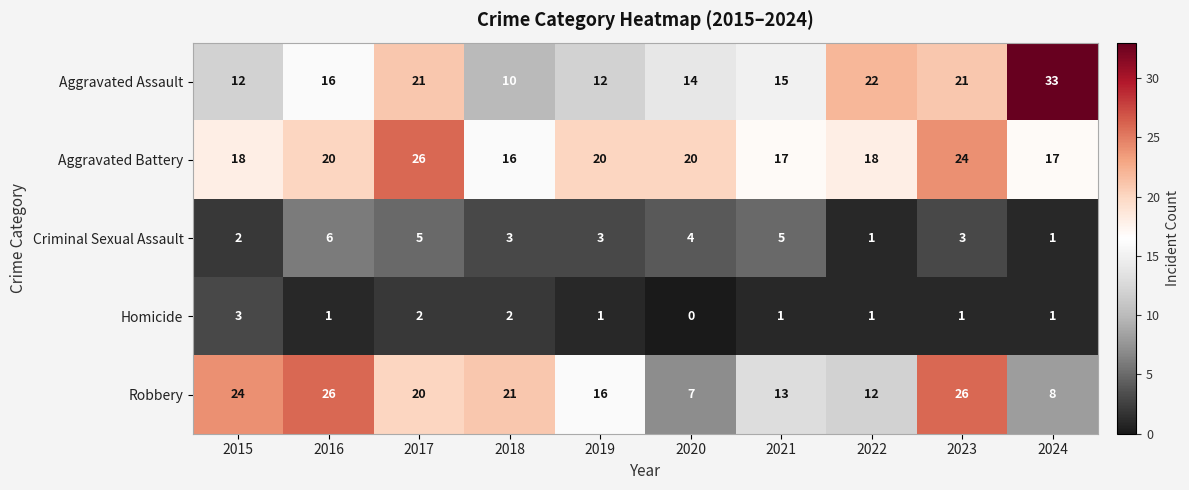

Which series has the widest spread of values?

Aggravated Assault